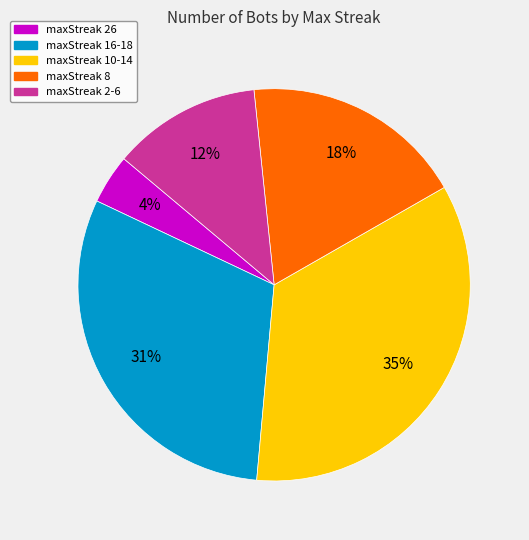

Do maxStreak 16-18 and maxStreak 2-6 together represent more than half of the pie?

No